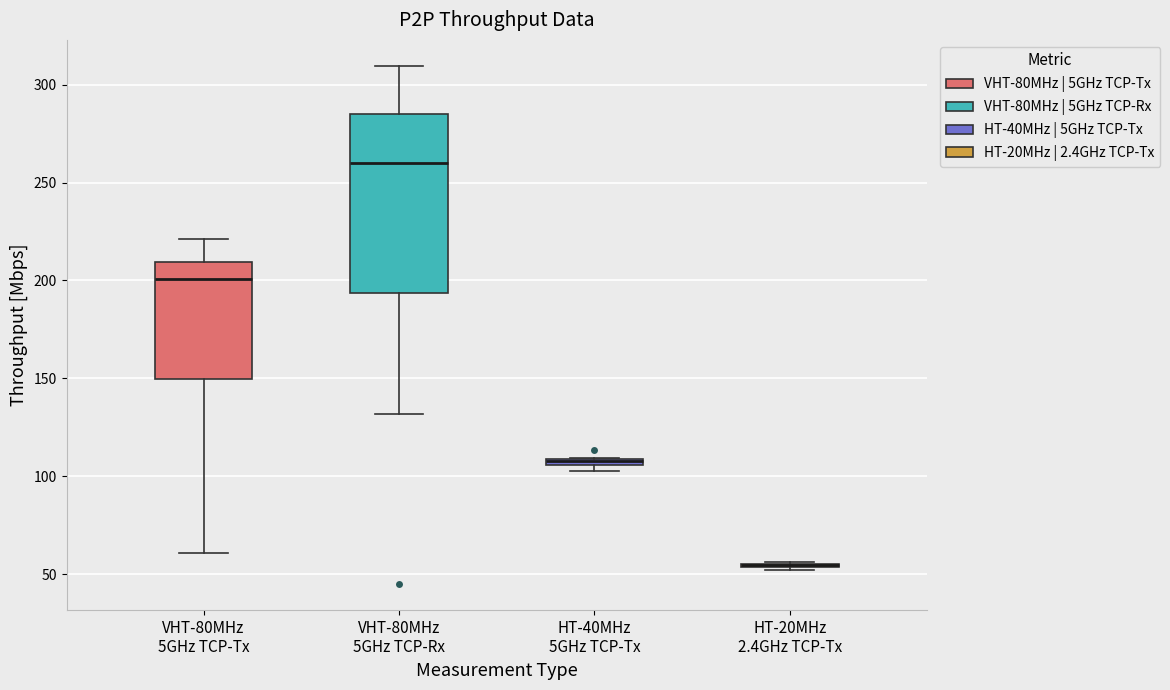

Where does the median line of the box for VHT-80MHz 5GHz TCP-Tx sit on the y-axis? The values are not printed on the chart, so give them approximately, as read against the axis.

200